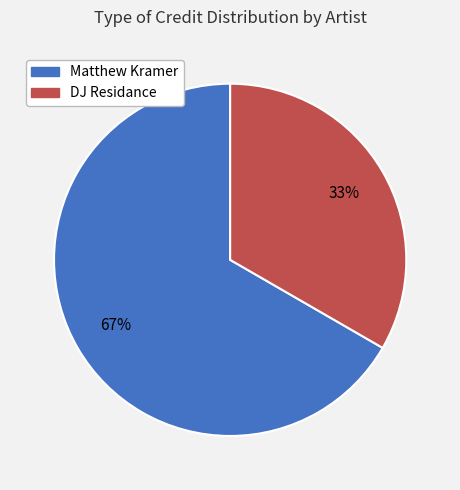

To the nearest percent, what is the average slice percentage?

50%